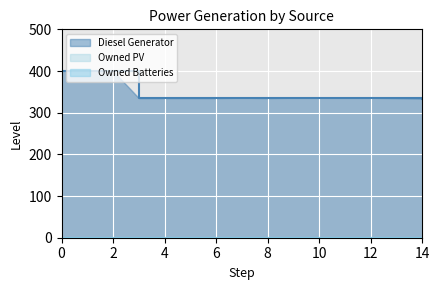

True or false: Diesel Generator has more than 2 points higher than both neighbors.

False